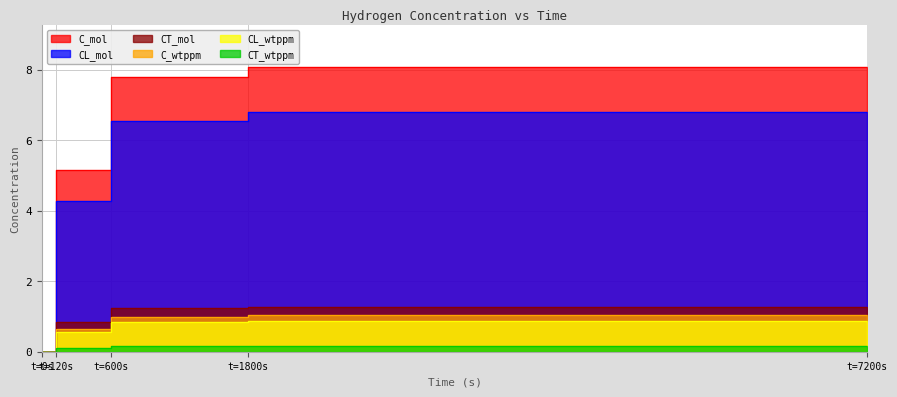

Rank the series at t=0s from highest to lowest value.

C_mol, CL_mol, CT_mol, C_wtppm, CL_wtppm, CT_wtppm